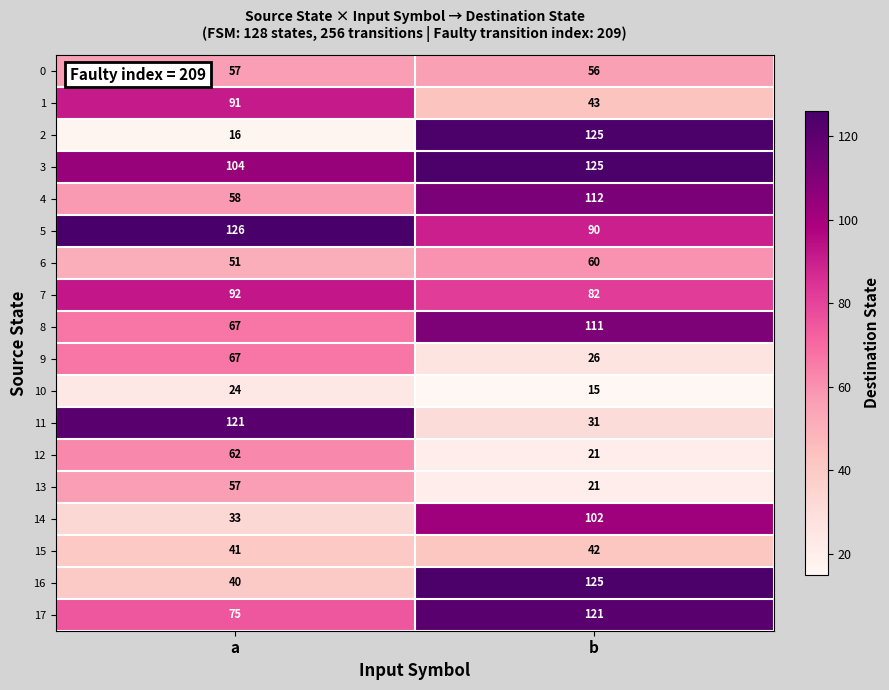

Which category has the lowest value in the 1 series?

b